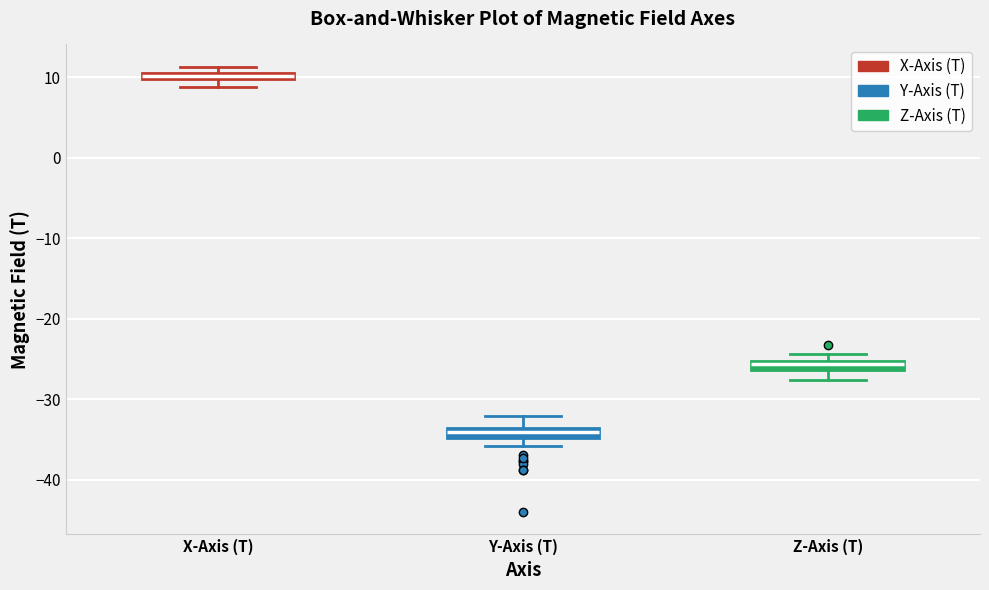

Where is the upper edge of the box for X-Axis (T) on the y-axis? The values are not printed on the chart, so give them approximately, as read against the axis.

11